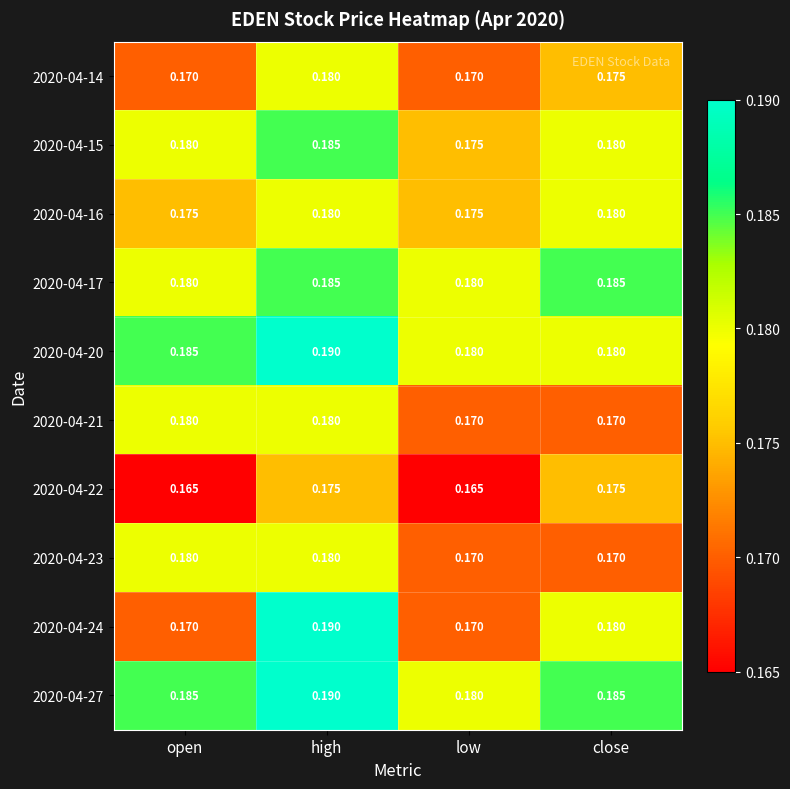

Which category has the lowest value in the 2020-04-27 series?

low